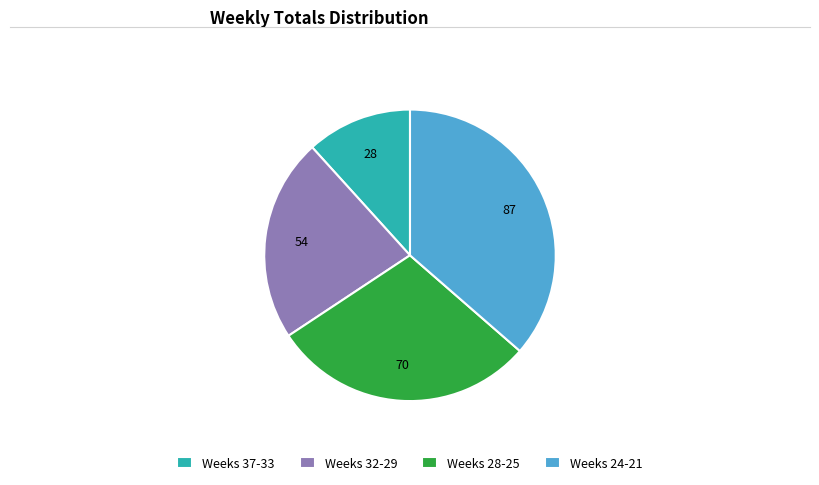

Rank the categories by value from lowest to highest.

Weeks 37-33, Weeks 32-29, Weeks 28-25, Weeks 24-21